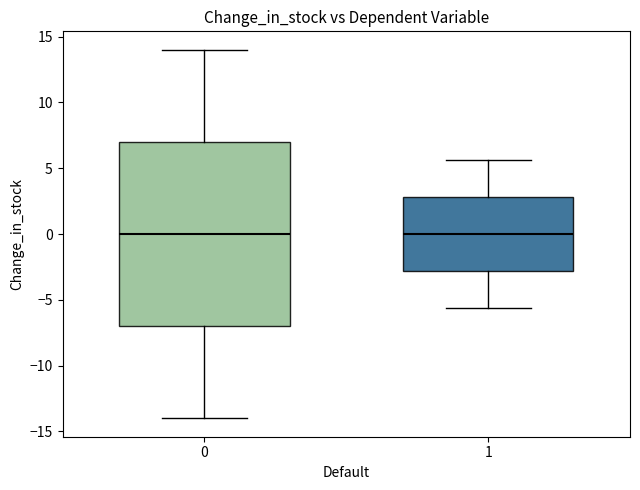

Reading left to right, transcribe this box plot: for each box, give where its median line is, the range the box spans, and where its two whiskers end, as read against the y-axis. The values are not printed on the chart, so give them approximately, as read against the axis.

0: median 0.0, box -7.0 to 7.0, whiskers -14.0 to 14.0
1: median 0.0, box -3.0 to 3.0, whiskers -5.5 to 5.5